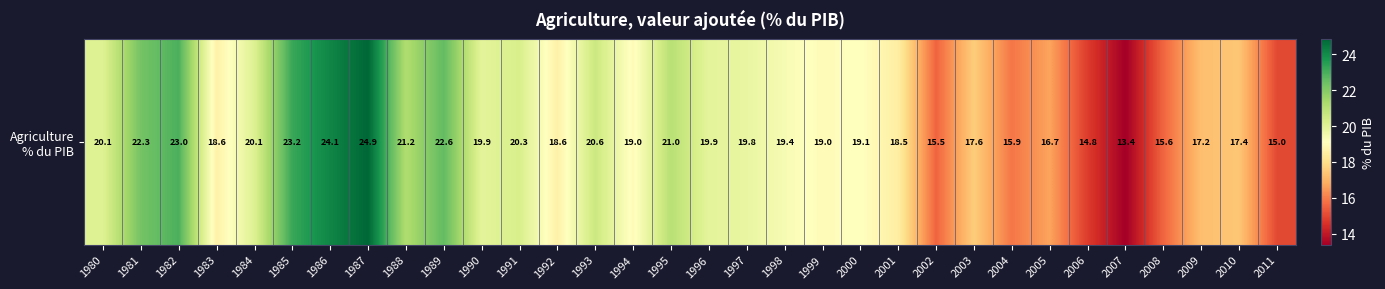

Reading left to right, extract all data points from this chart.

20.1	22.3	23.0	18.6	20.1	23.2	24.1	24.9	21.2	22.6	19.9	20.3	18.6	20.6	19.0	21.0	19.9	19.8	19.4	19.0	19.1	18.5	15.5	17.6	15.9	16.7	14.8	13.4	15.6	17.2	17.4	15.0